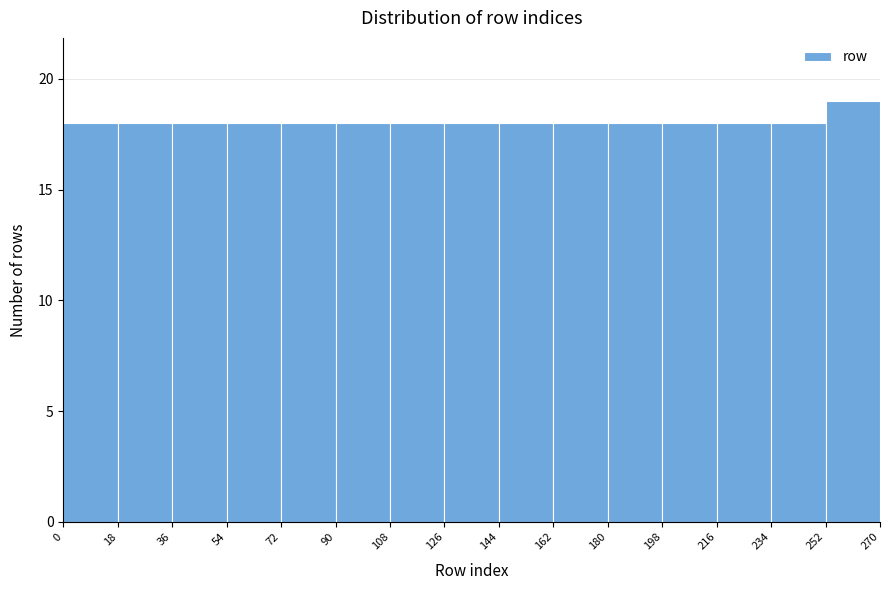

Reading left to right, list every bar in this chart as the range it spans on the x-axis followed by its height. The values are not printed on the chart, so give them approximately, as read against the axis.

0 to 18: 18
18 to 36: 18
36 to 54: 18
54 to 72: 18
72 to 90: 18
90 to 108: 18
108 to 126: 18
126 to 144: 18
144 to 162: 18
162 to 180: 18
180 to 198: 18
198 to 216: 18
216 to 234: 18
234 to 252: 18
252 to 270: 19